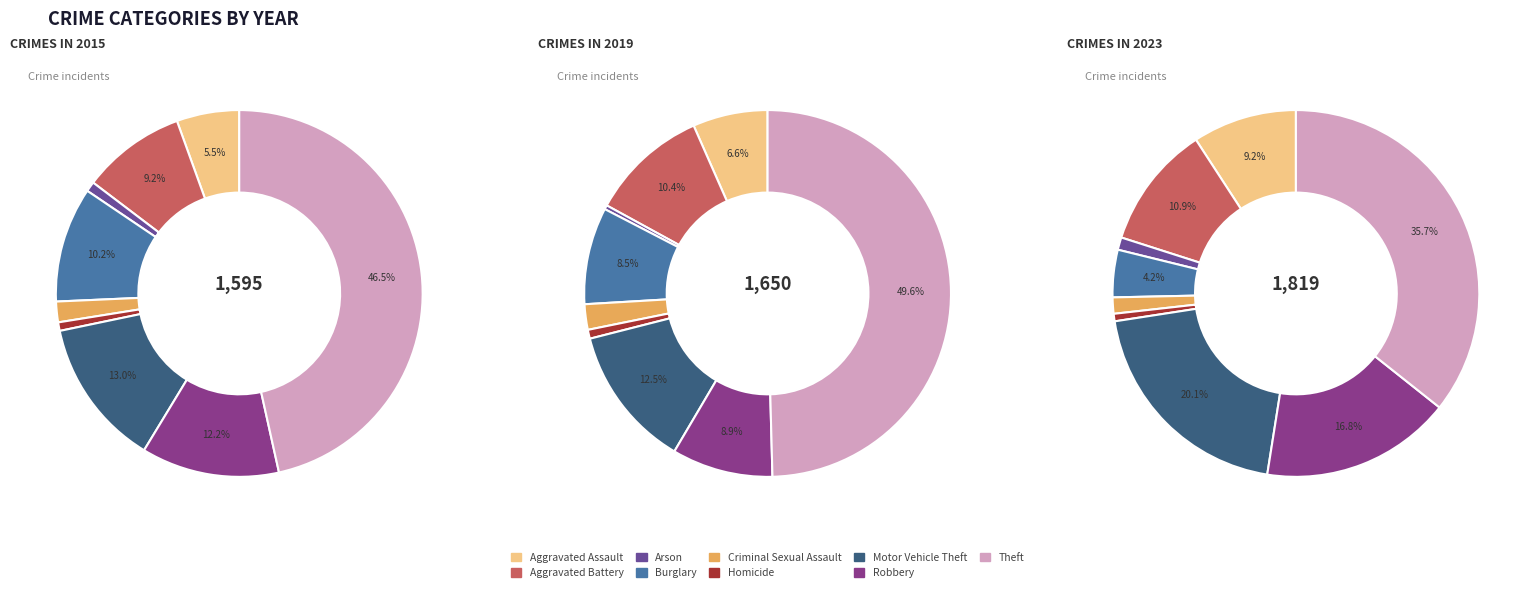

Which slice is the smallest?

Arson